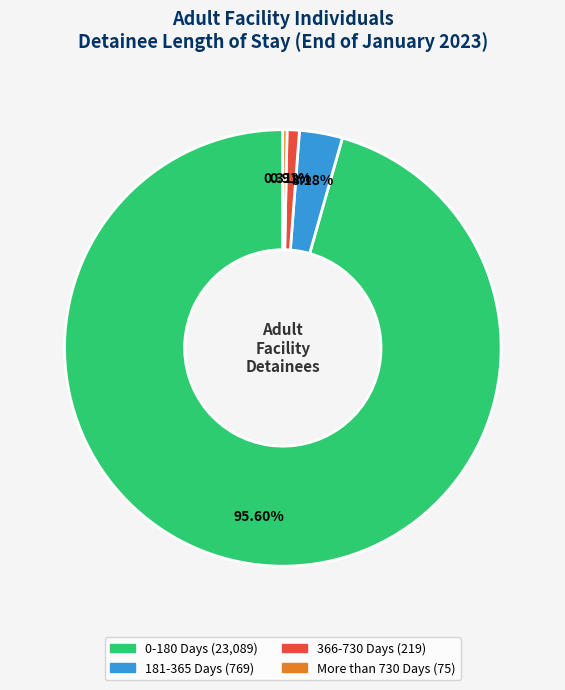

Which slice represents more than half of the pie?

0-180 Days